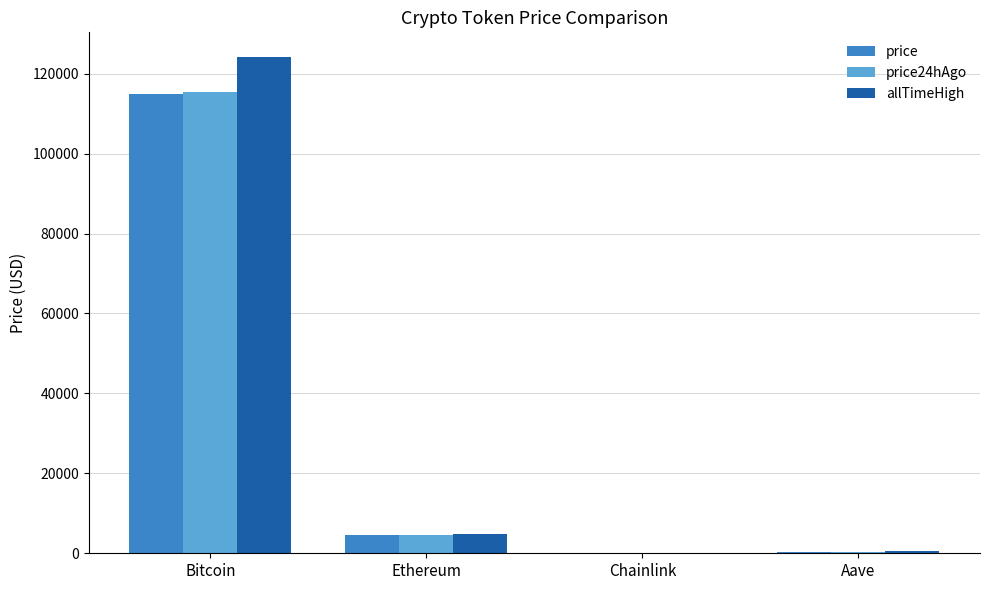

At which label is allTimeHigh closest to 62090?

Ethereum